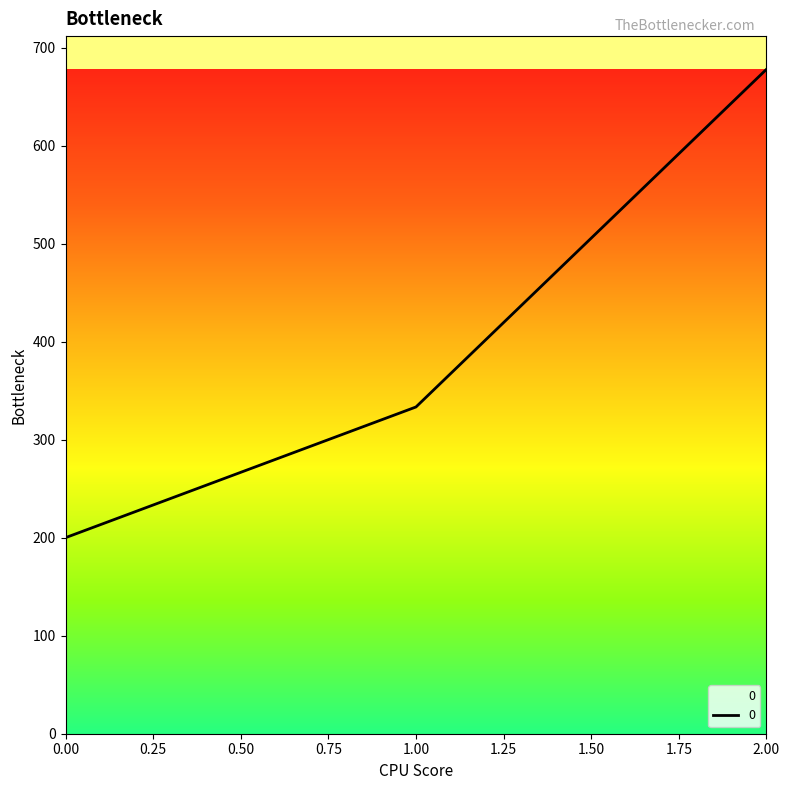

Does the chart have visible grid lines?

No